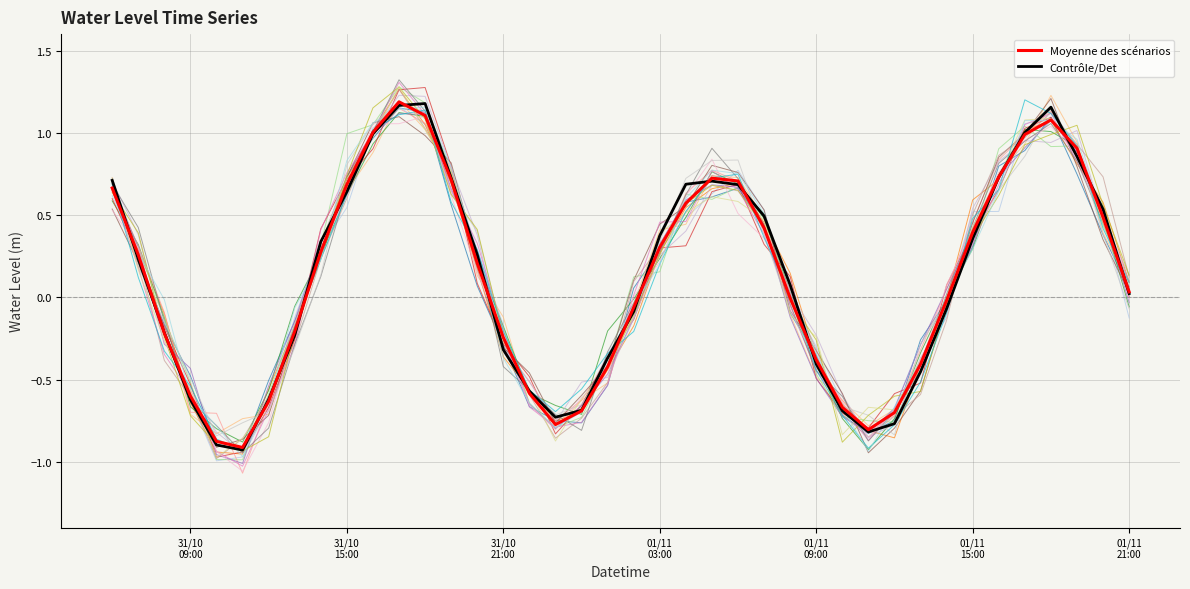

Reading left to right, extract all data points from this chart.

0.7	0.3	-0.2	-0.6	-0.9	-0.9	-0.6	-0.2	0.3	0.7	1.0	1.2	1.1	0.7	0.2	-0.2	-0.6	-0.8	-0.7	-0.4	-0.1	0.3	0.6	0.7	0.7	0.4	-0.0	-0.4	-0.7	-0.8	-0.7	-0.4	-0.0	0.4	0.7	1.0	1.1	0.9	0.5	0.0